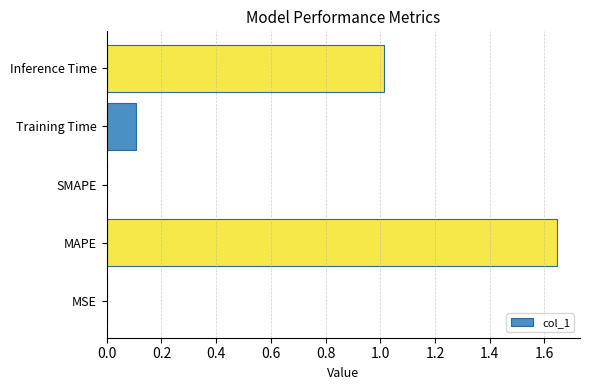

The value at SMAPE is 0.0. True or false?

True